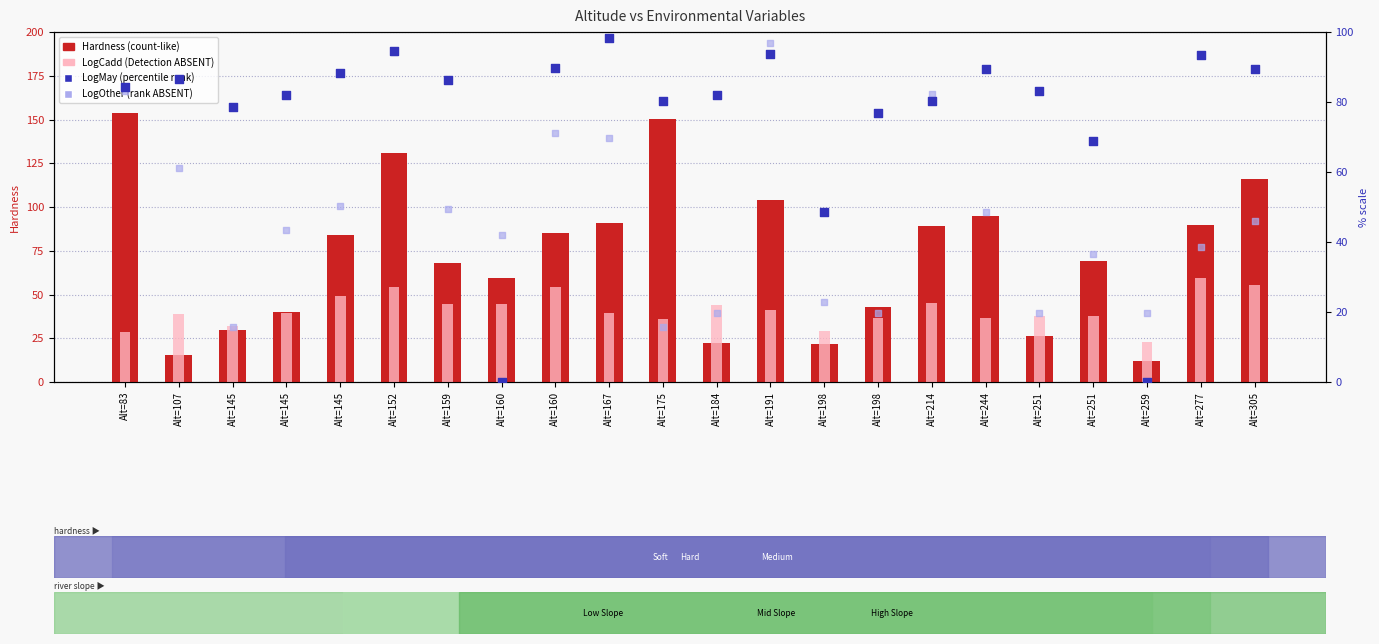

Is the value of LogMay (scaled) at Alt=259 greater than the value of LogCadd (scaled x10) at Alt=191?

No